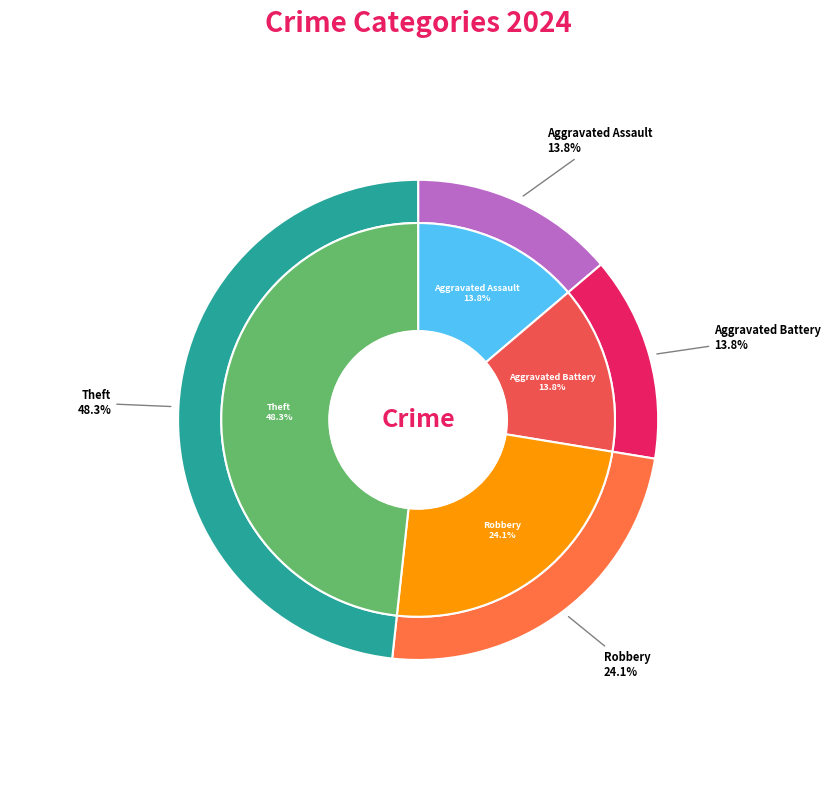

The Robbery slice represents 36% of the pie. True or false?

False